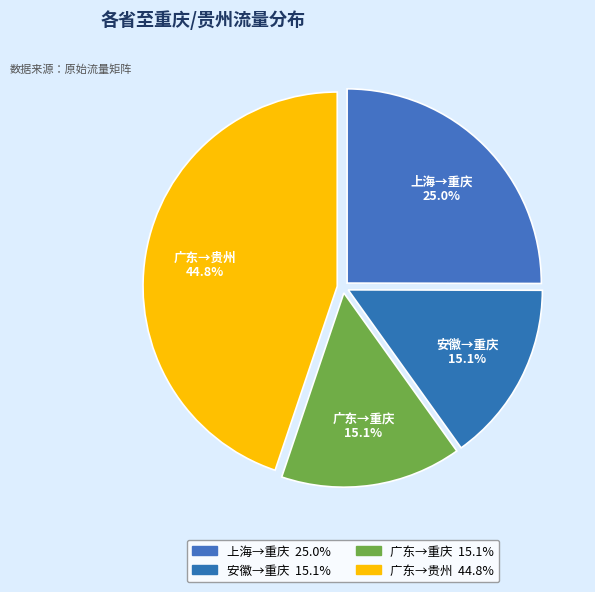

How many segments does this pie chart have?

4